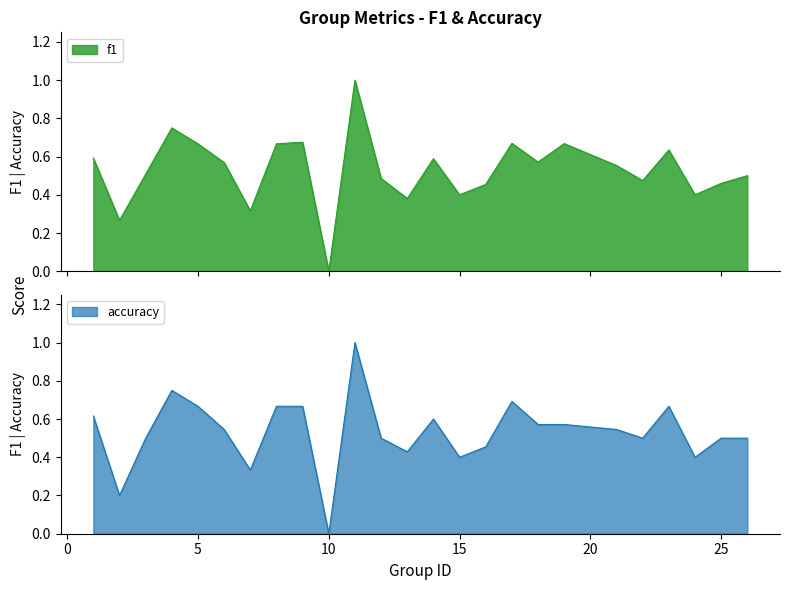

Is the value of accuracy at 12 greater than the value of f1 at 1?

No